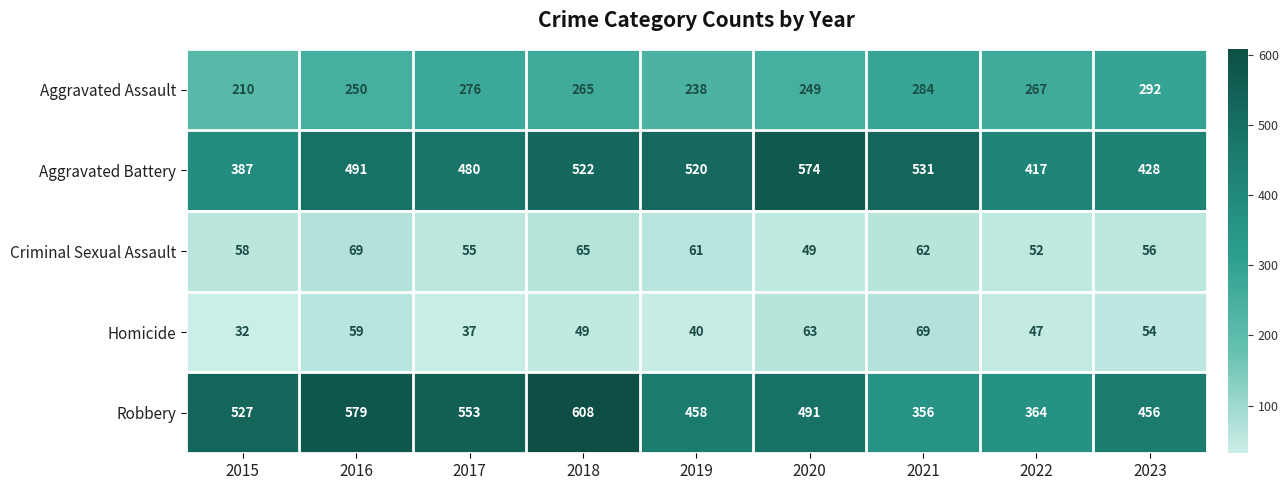

Which series has the largest range (max minus min)?

Robbery